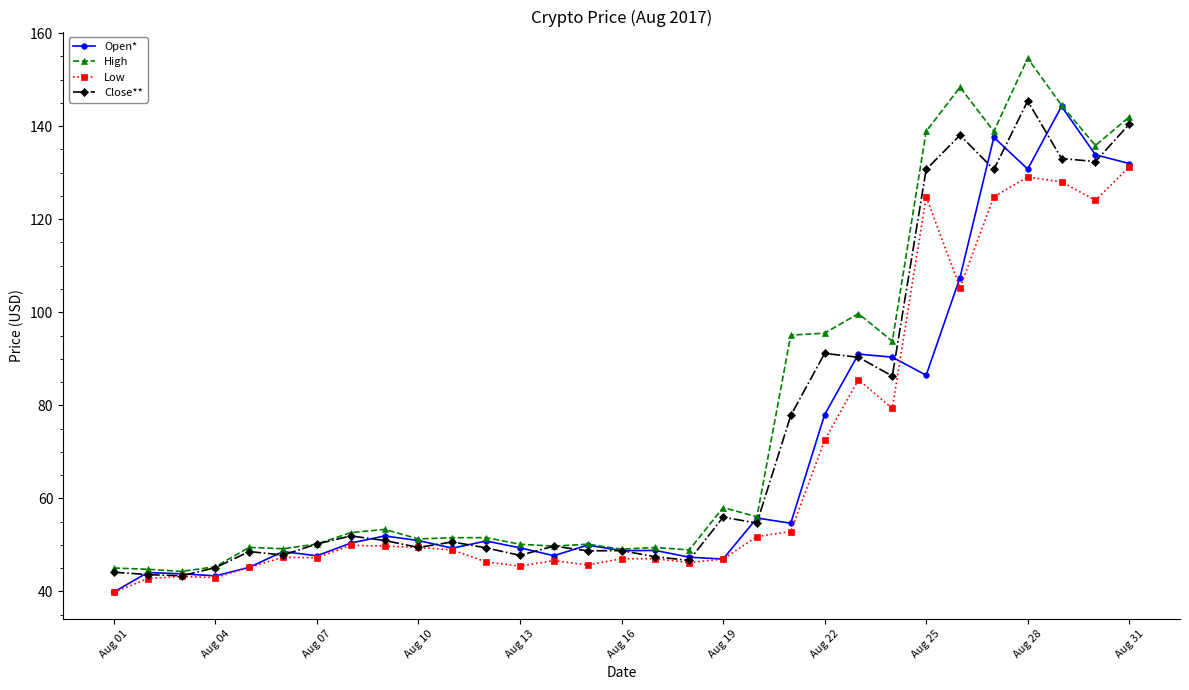

In Low, how many points are lower than both neighbors (excluding endpoints)?

8